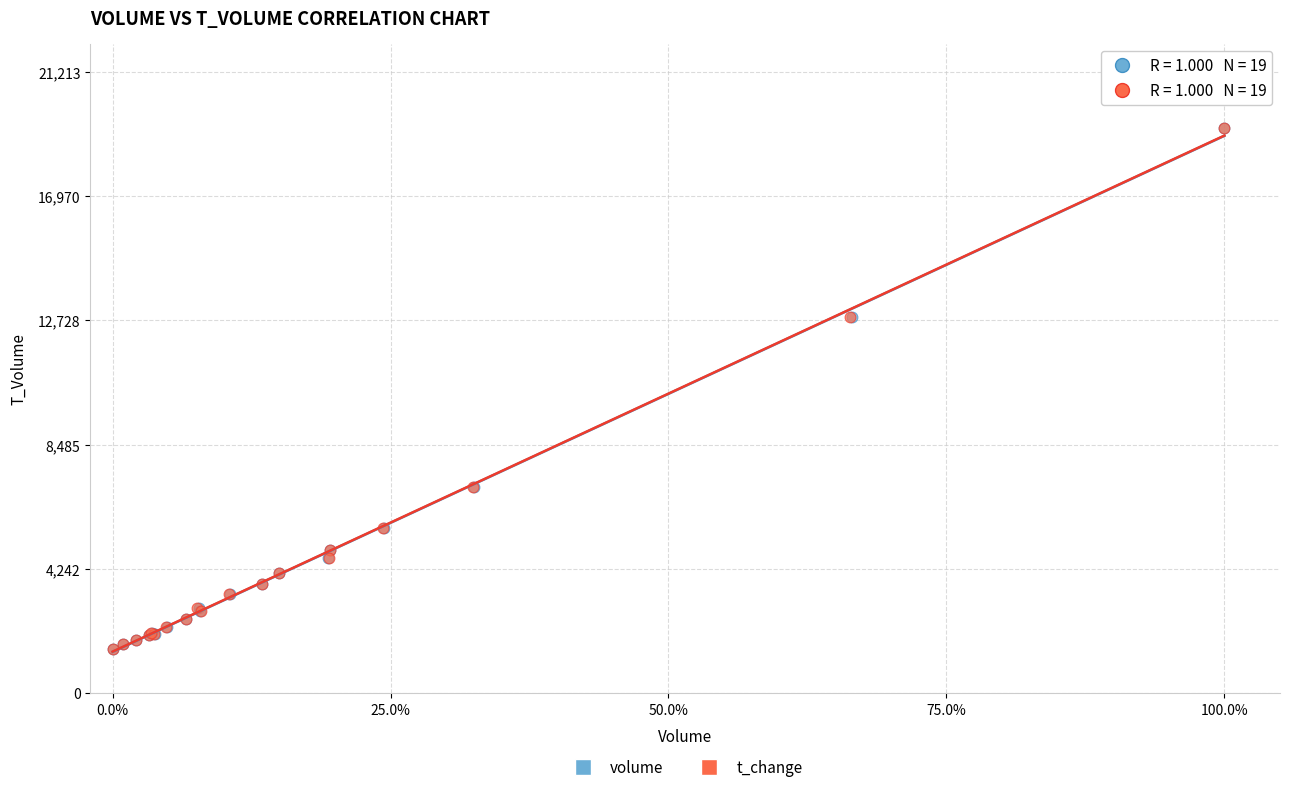

What are all the series names shown in the legend?

volume, t_change